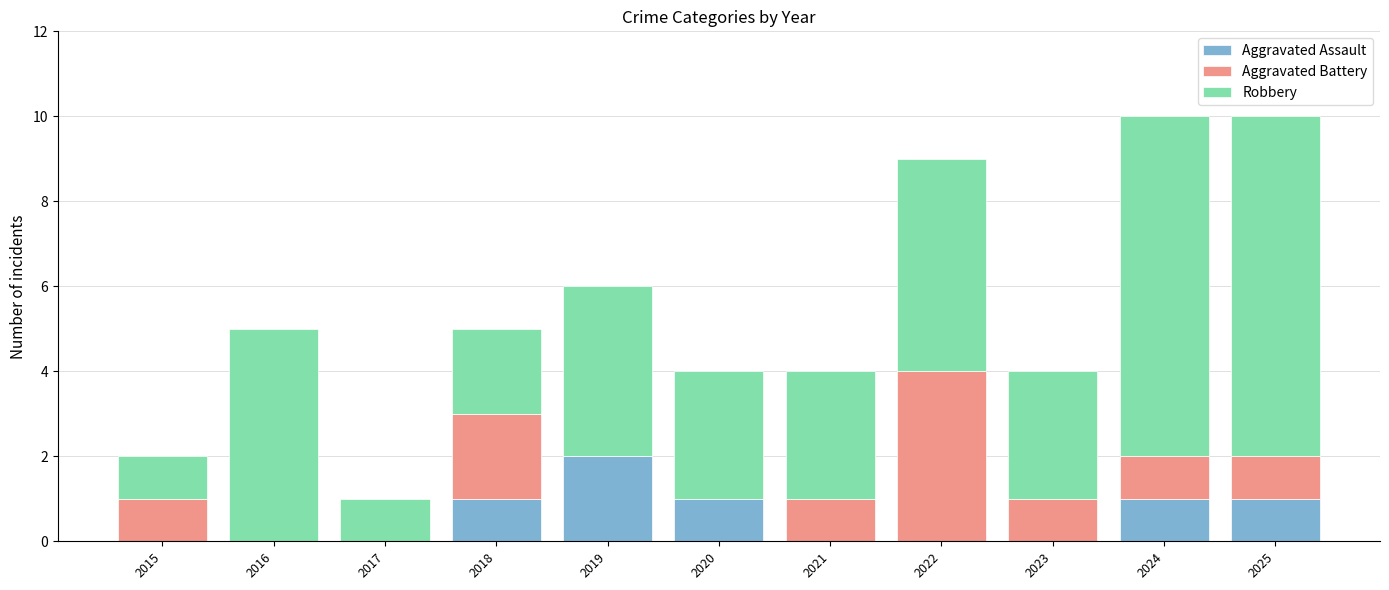

What is the sum of all Aggravated Assault values?

6